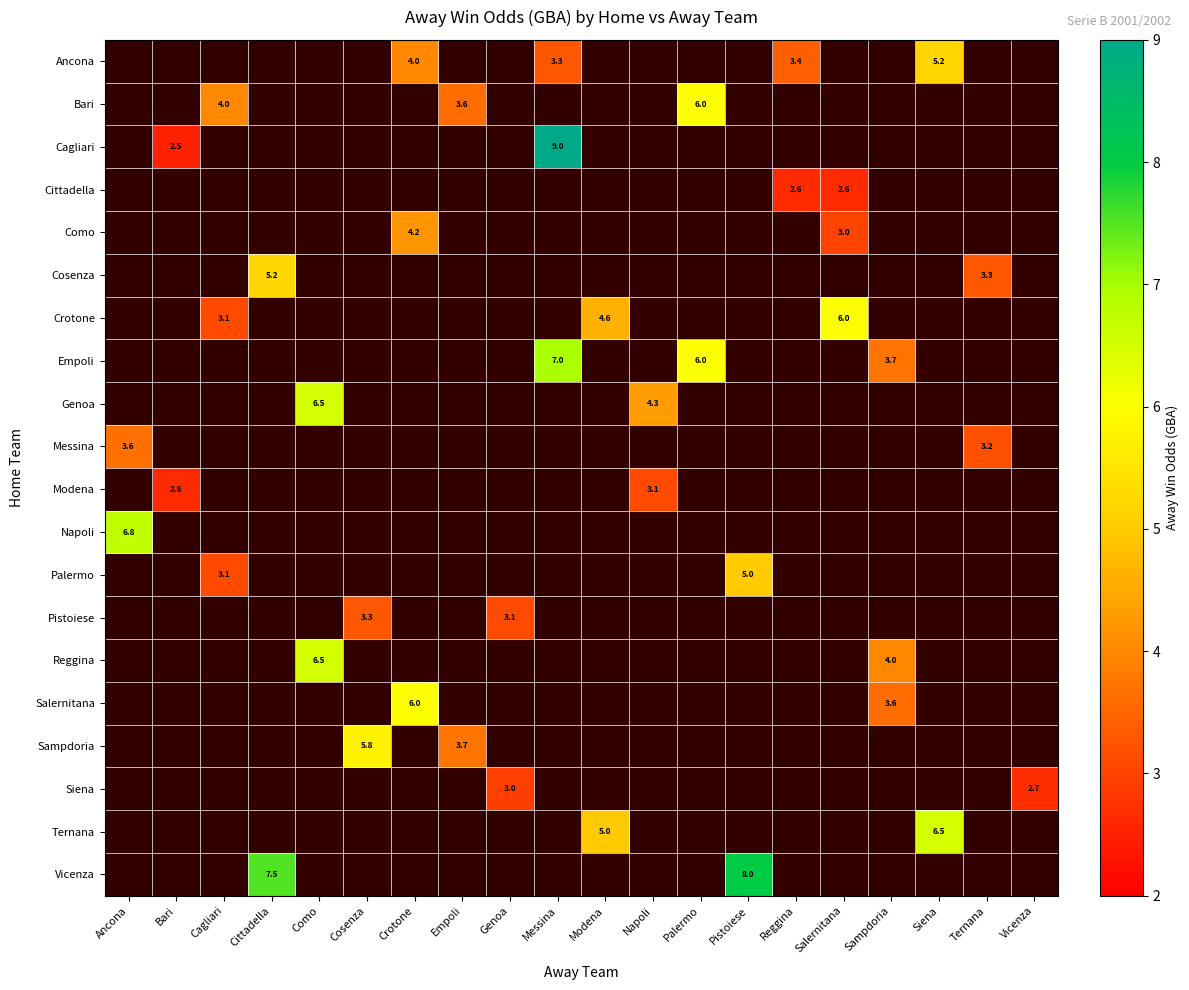

The value of Messina at Ancona is 2.1. True or false?

False